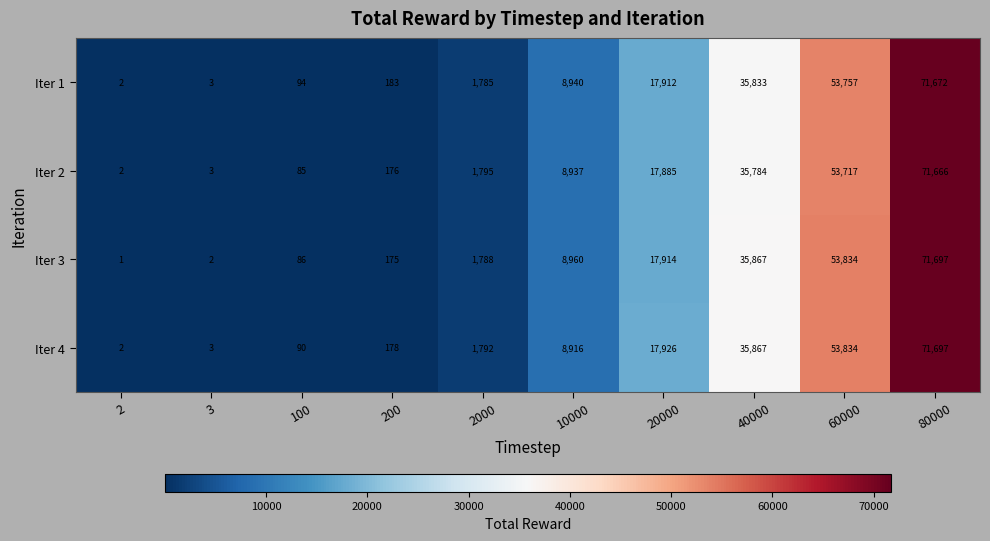

Which series has the largest range (max minus min)?

Iter 3